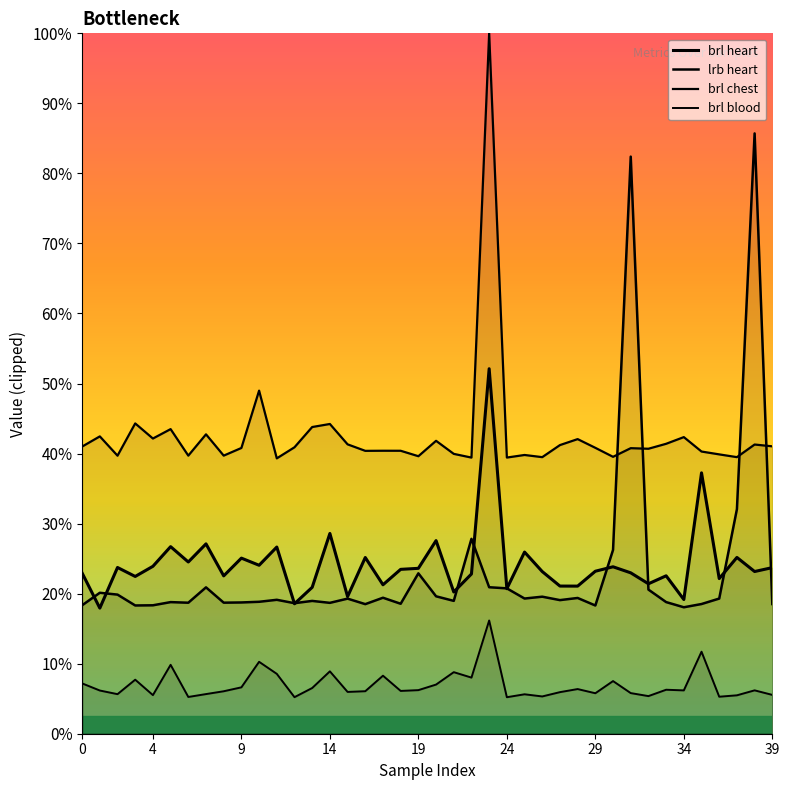

True or false: brl chest has more than 1 interior local peaks.

True